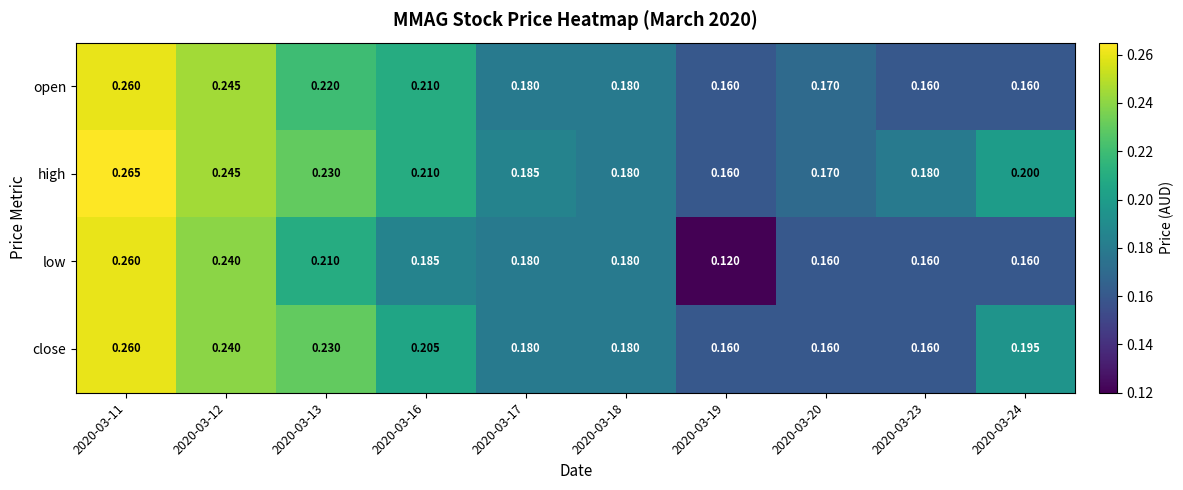

Which series has the largest range (max minus min)?

low